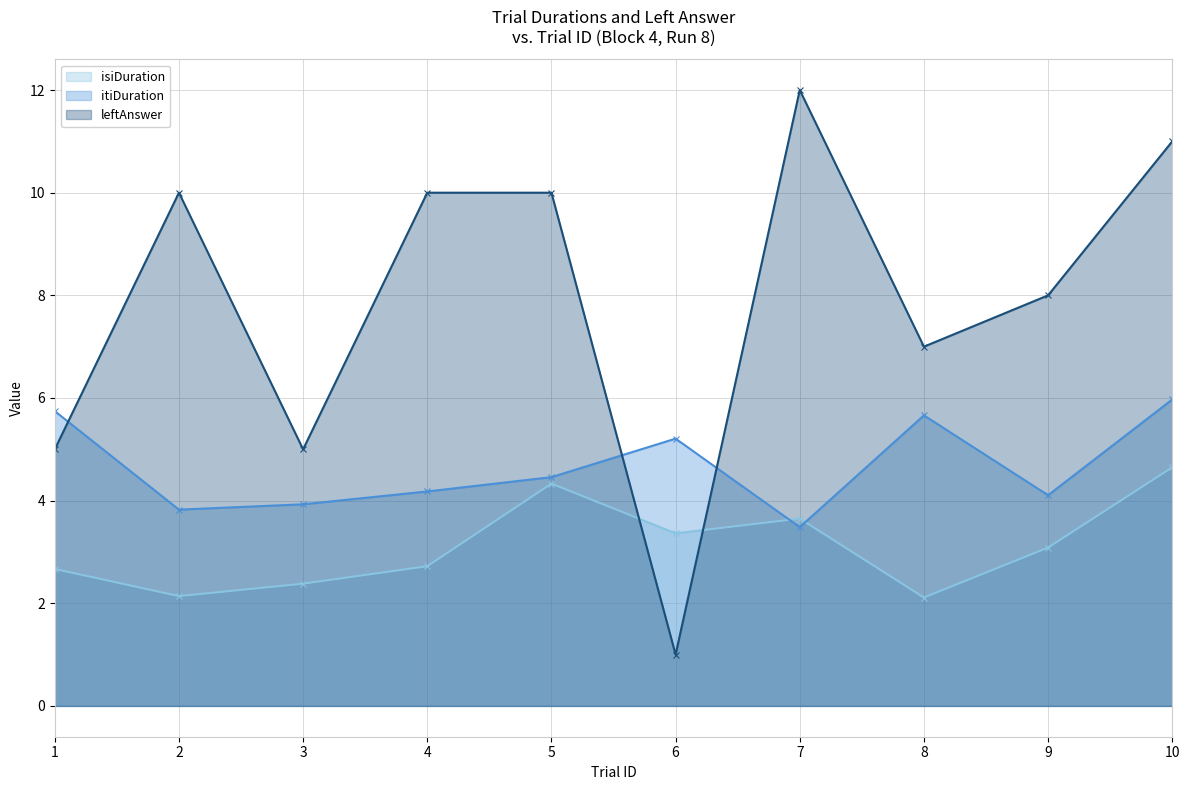

What value does the leftAnswer series have at 7?

12.0